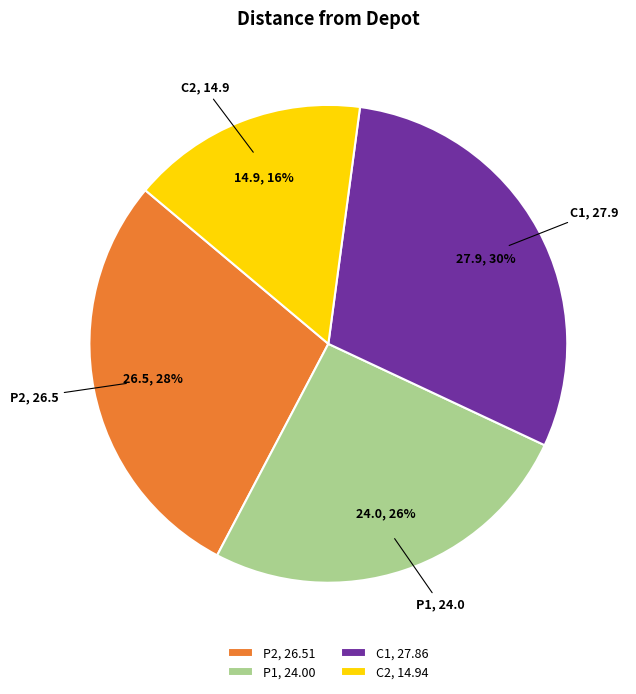

Does any single category account for the majority?

No